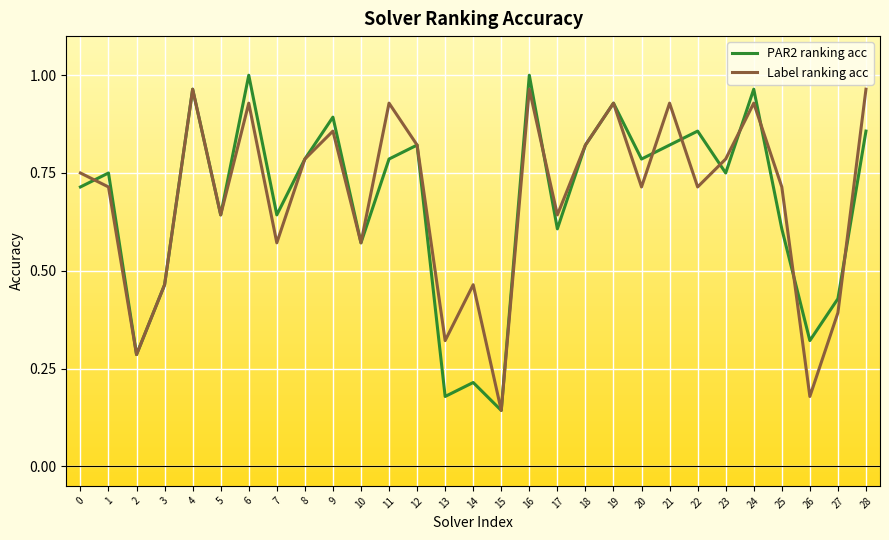

The Label ranking acc series shows 0.9 at 11. True or false?

True